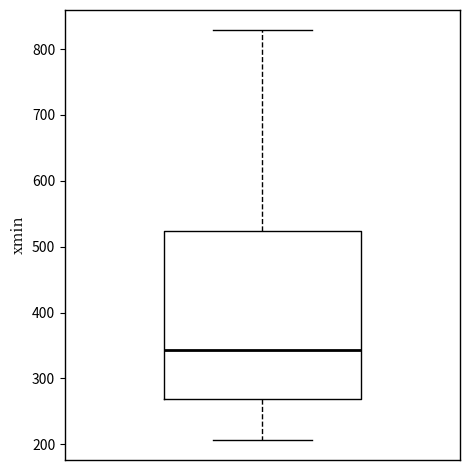

Transcribe this box plot: give where the median line is, the range the box spans, and where the two whiskers end, as read against the y-axis. The values are not printed on the chart, so give them approximately, as read against the axis.

median 340, box 270 to 520, whiskers 210 to 830